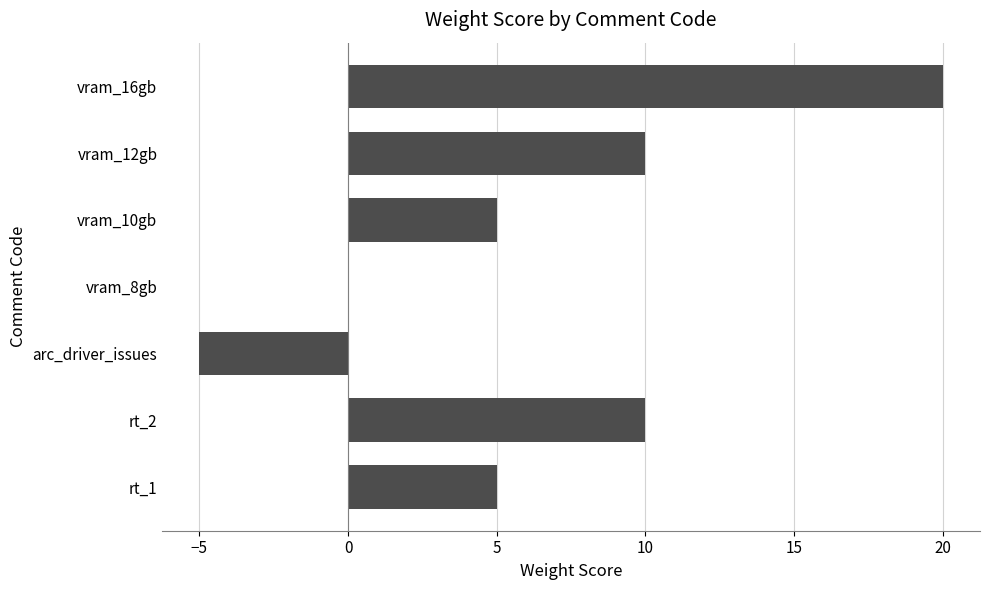

How many series are shown in this chart?

1